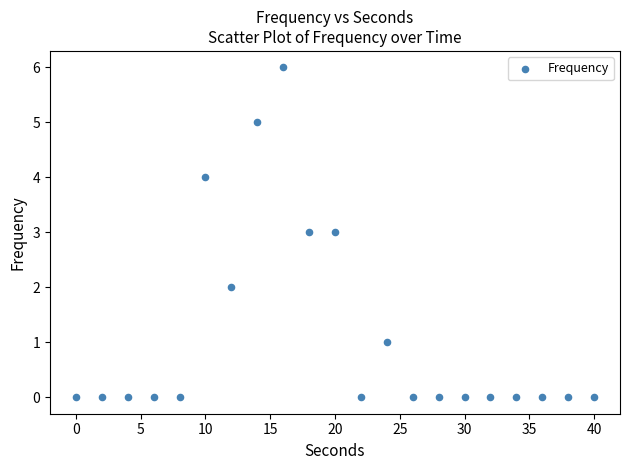

What is the range of X values (max minus min)?

40